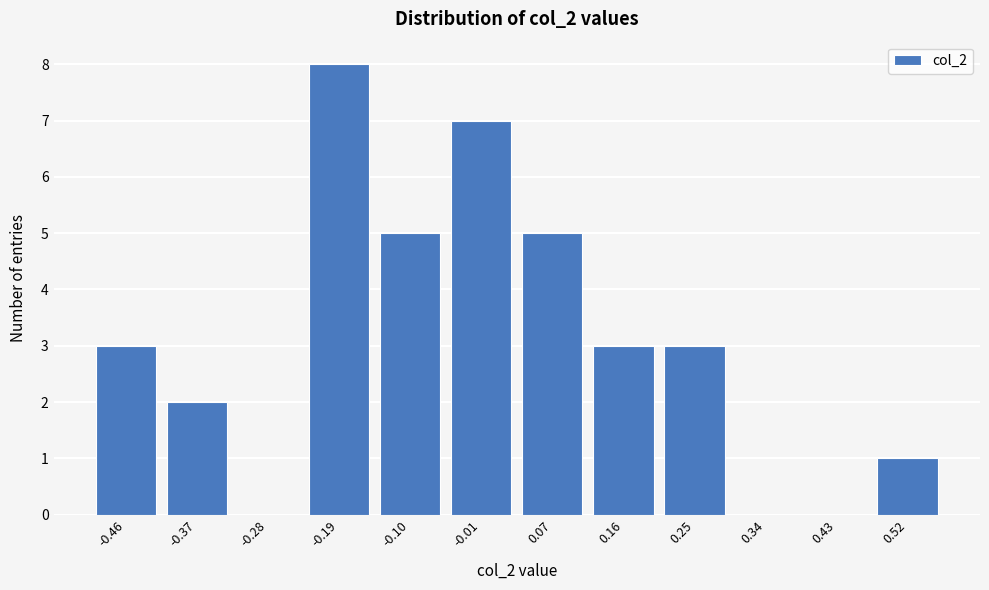

Reading left to right, transcribe all the data shown in this chart.

-0.46=3	-0.37=2	-0.28=0	-0.19=8	-0.10=5	-0.01=7	0.07=5	0.16=3	0.25=3	0.34=0	0.43=0	0.52=1